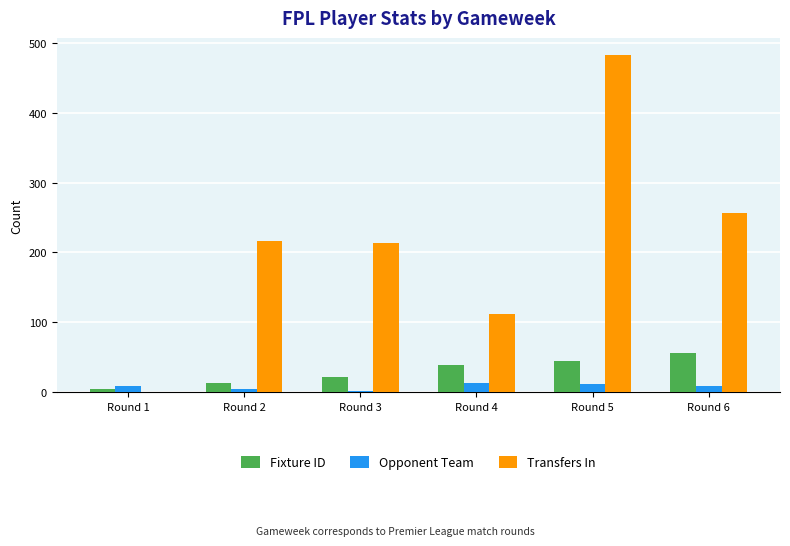

What is the sum of all Fixture ID values?

178